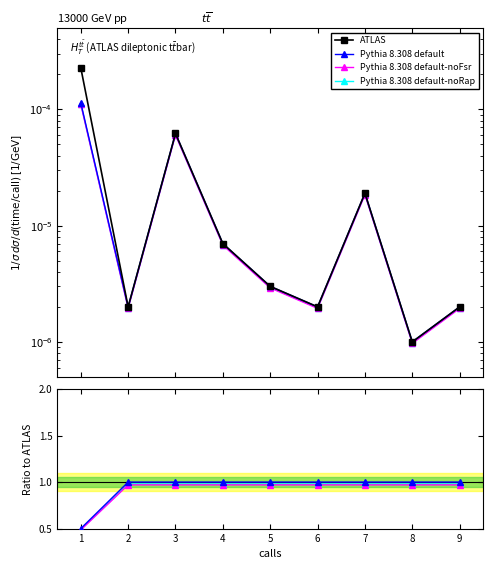

How many lines are shown in the chart?

4